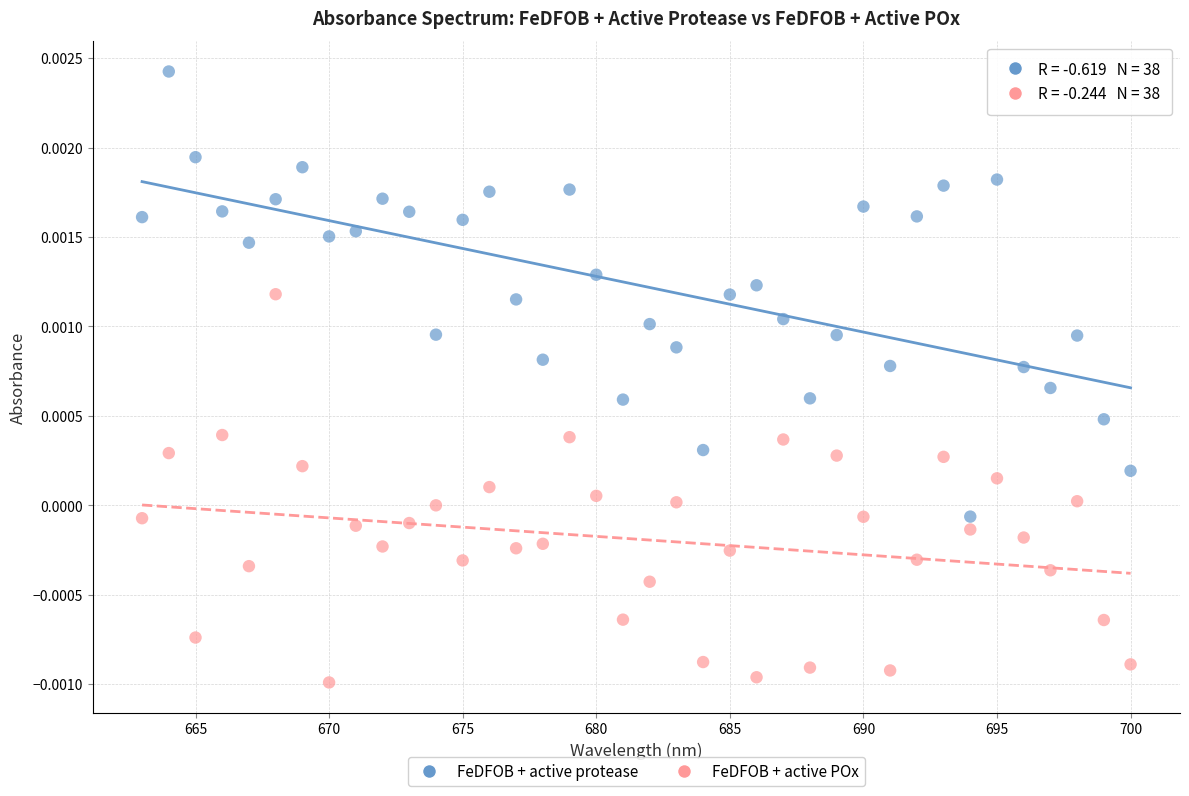

Across all data points, what is the range of X values (max minus min)?

37.0